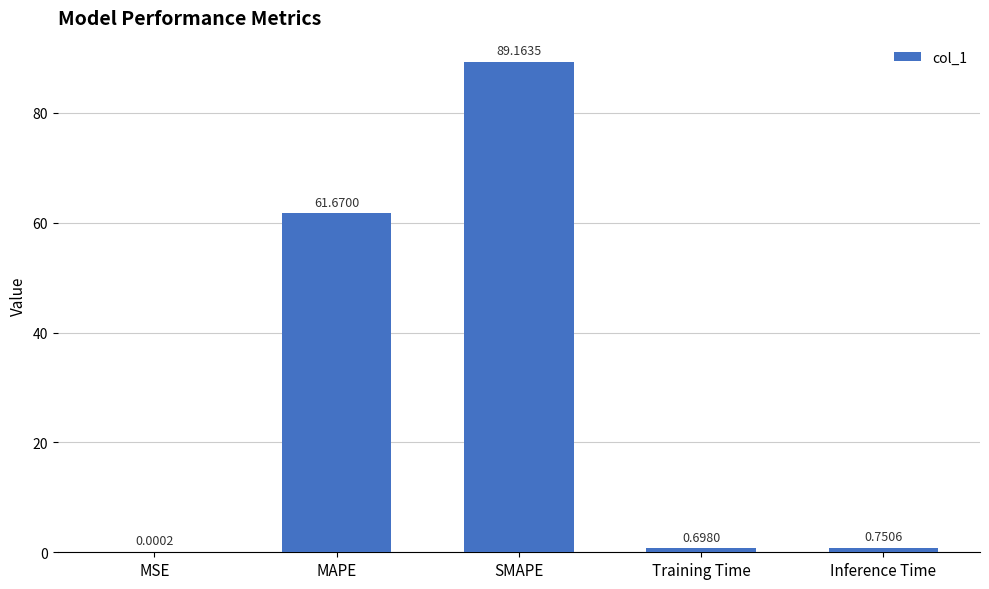

Which label corresponds to the largest value in the chart?

SMAPE